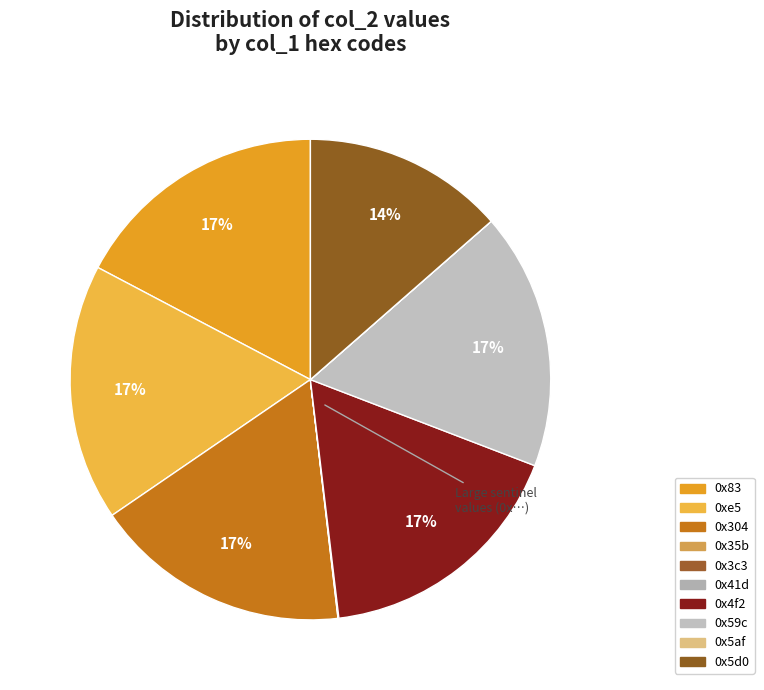

To the nearest percent, what is the average slice percentage?

10%